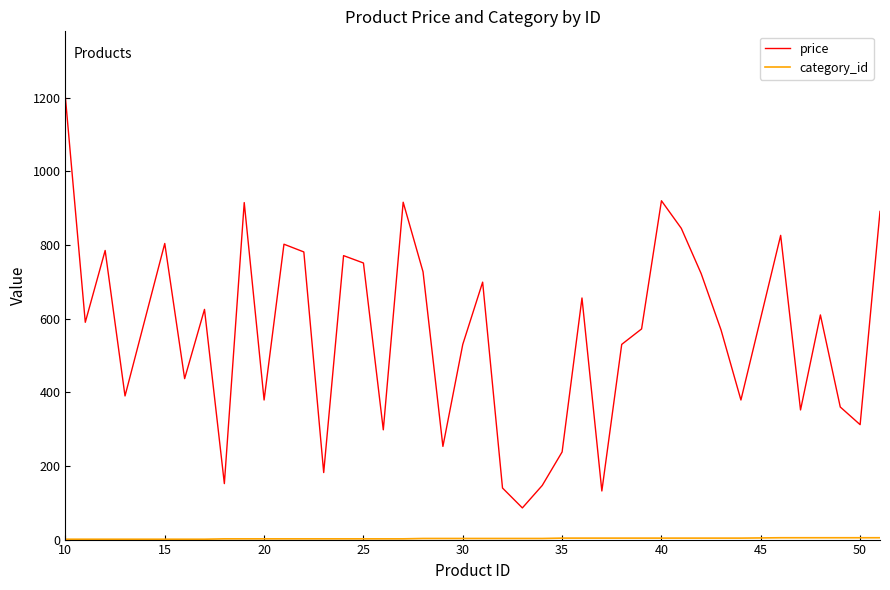

Which series has the widest spread of values?

price